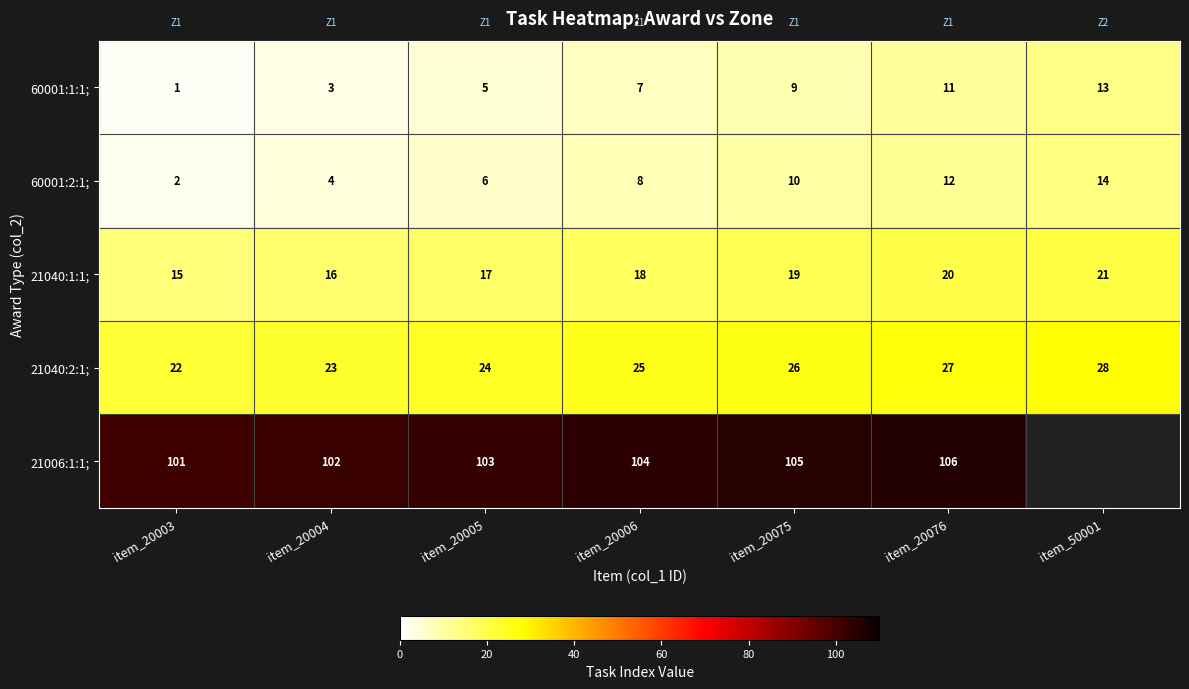

Where is 21040:2:1; nearest to the value 25?

item_20006